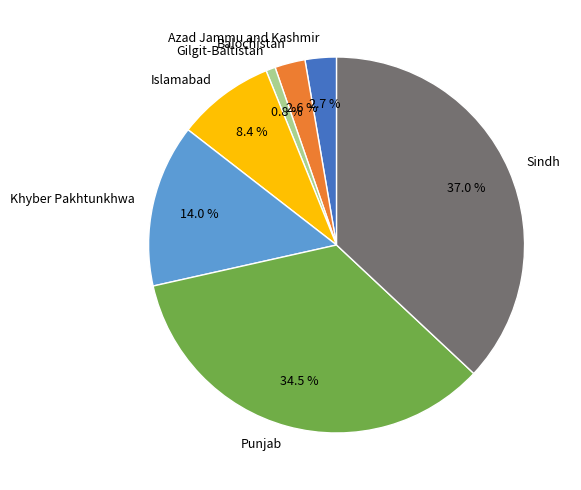

How many slices are in this pie chart?

7